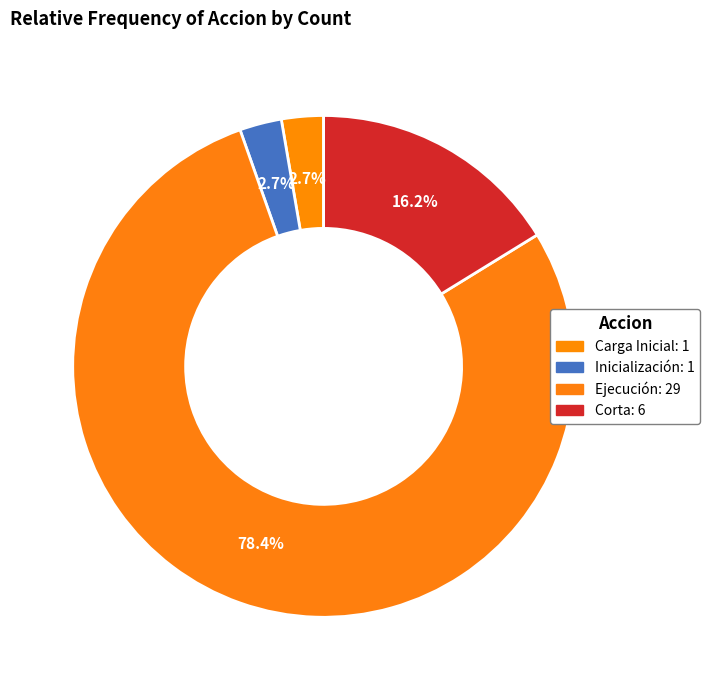

What is the smallest slice in the pie chart?

Carga Inicial